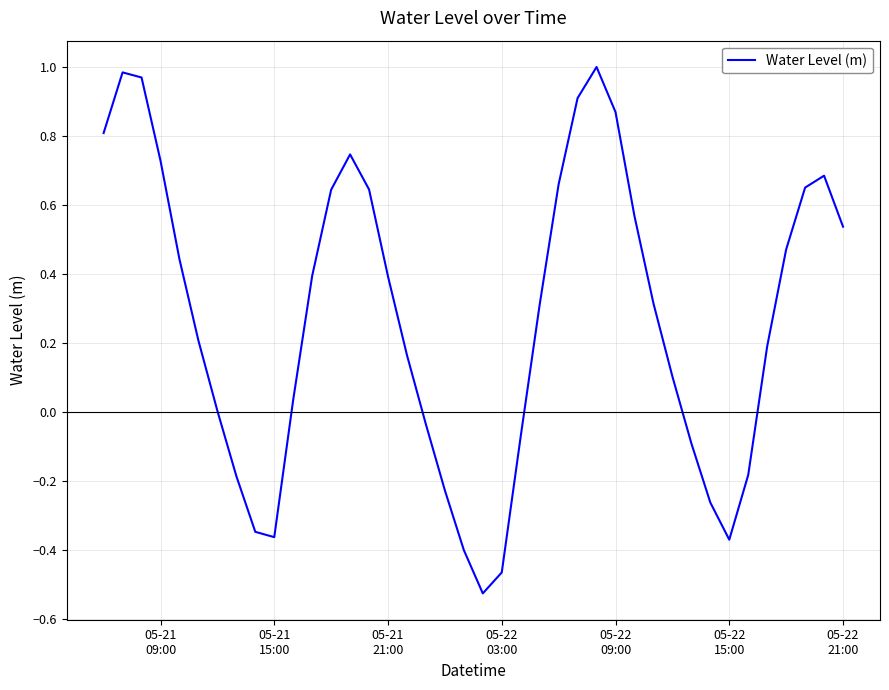

What is the difference between the maximum and minimum values?

1.5